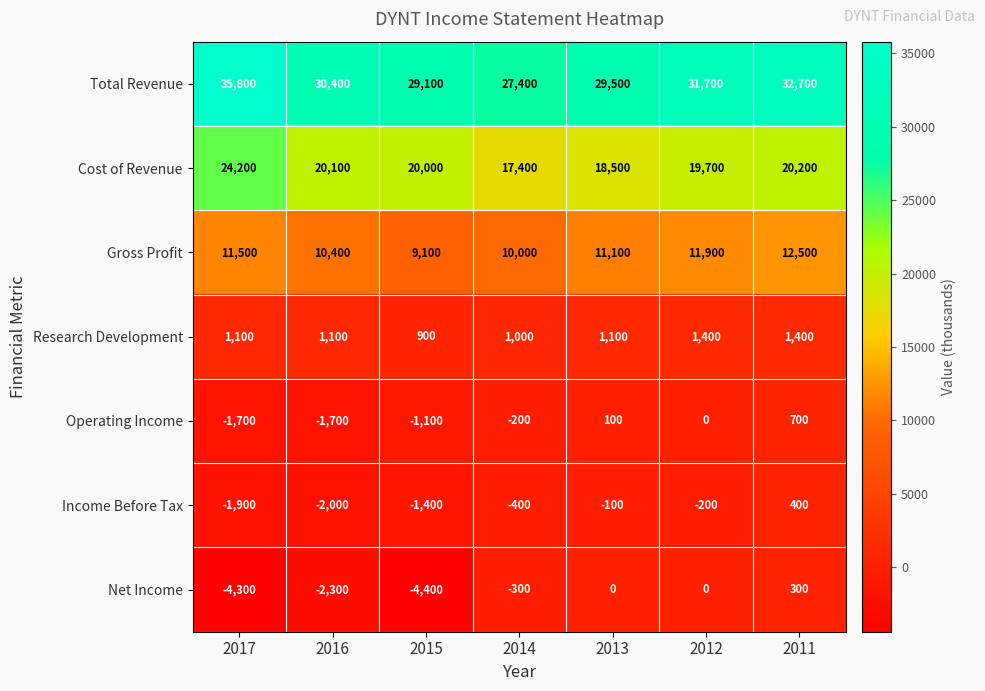

What is the greatest value displayed?

35800